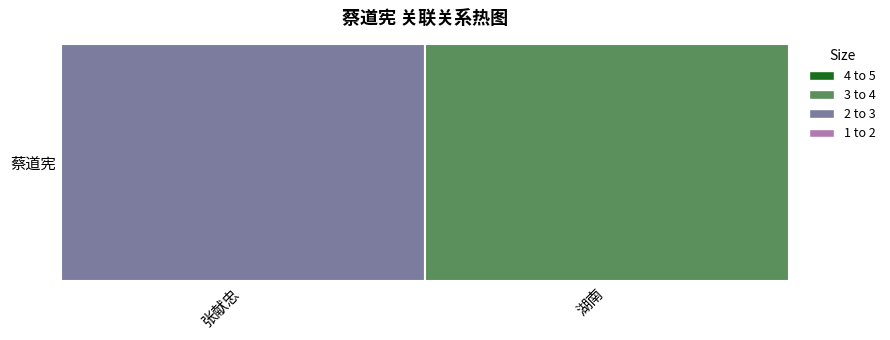

Reading left to right, extract all data points from this chart.

张献忠=2	湖南=3